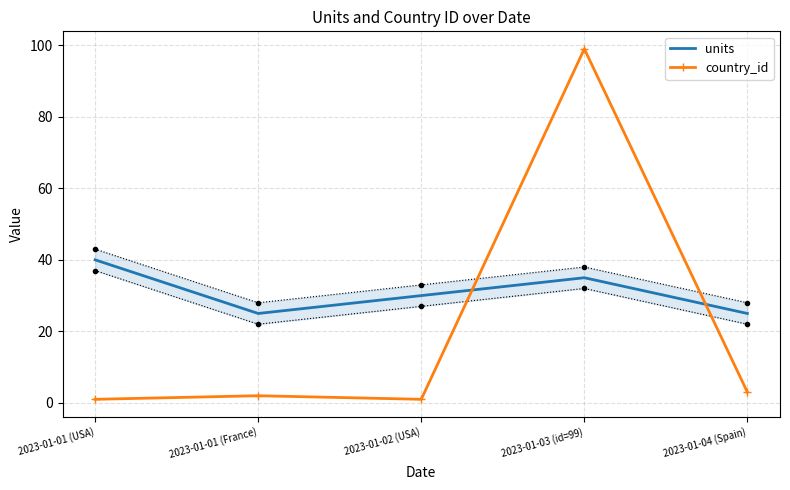

At how many categories does at least one series exceed 12?

5